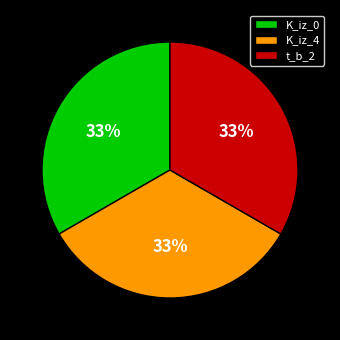

How many segments does this pie chart have?

3